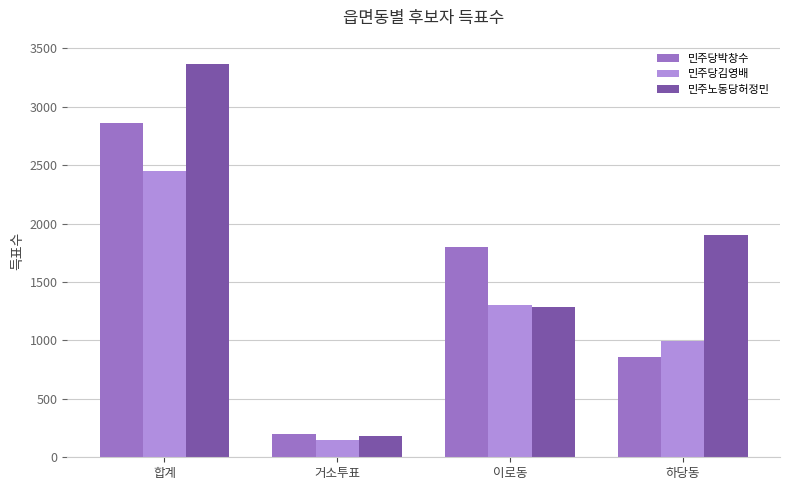

Reading left to right, extract all data points from this chart.

민주당박창수: 2860	200	1800	860
민주당김영배: 2450	147	1306	997
민주노동당허정민: 3370	181	1286	1903